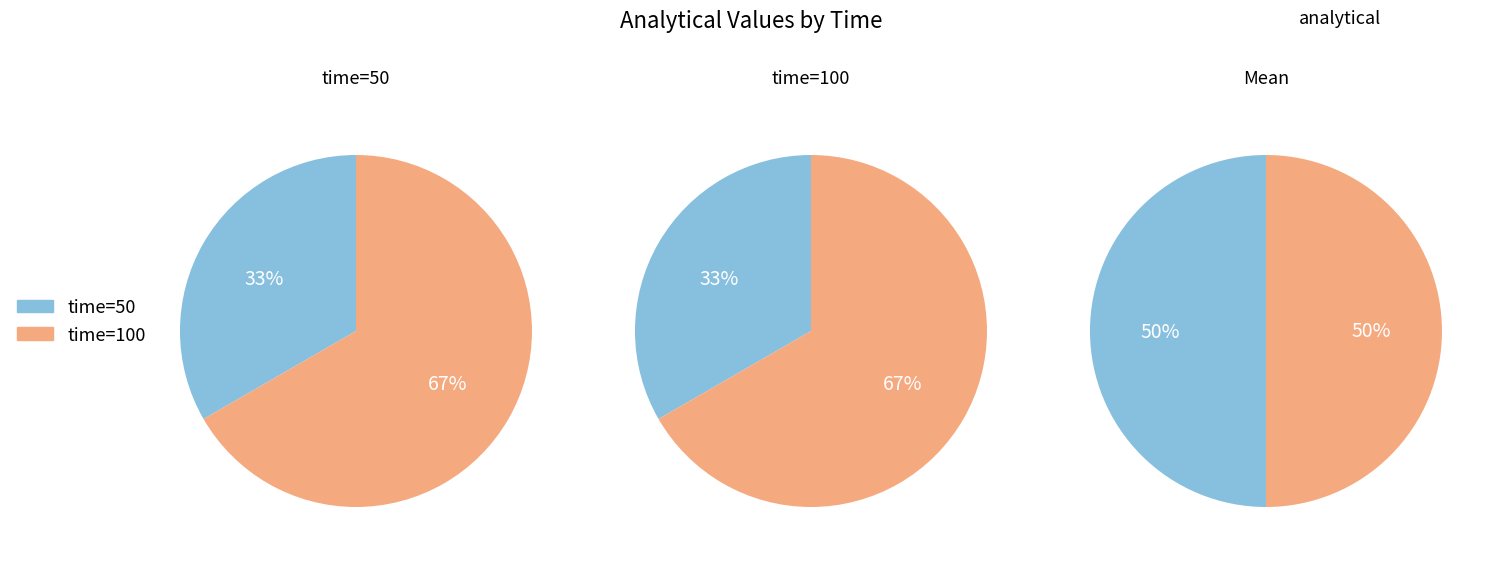

To the nearest percent, what percentage of the pie is 100?

67%